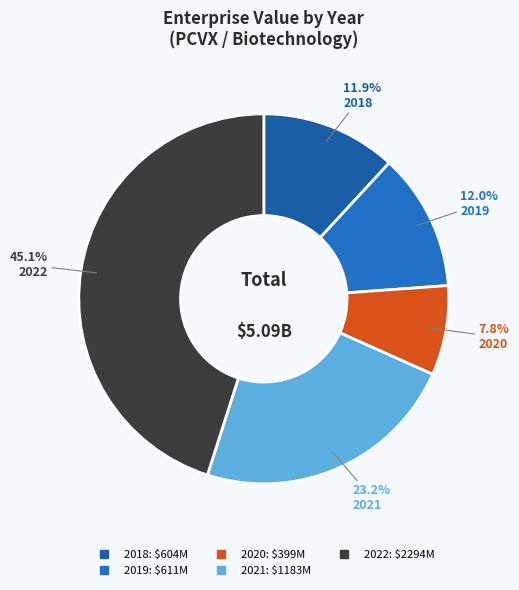

To the nearest percent, what is the combined percentage of 2018 and 2020?

20%